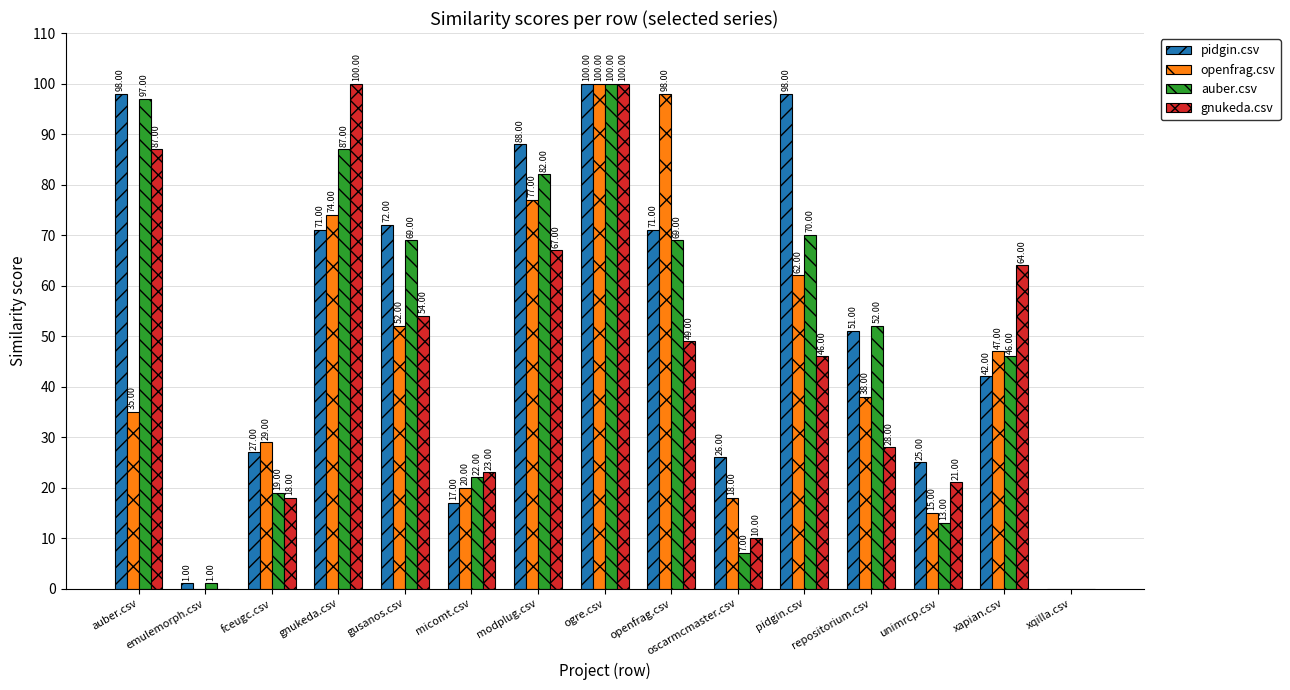

Between gusanos.csv and pidgin.csv, which series saw the biggest shift?

pidgin.csv